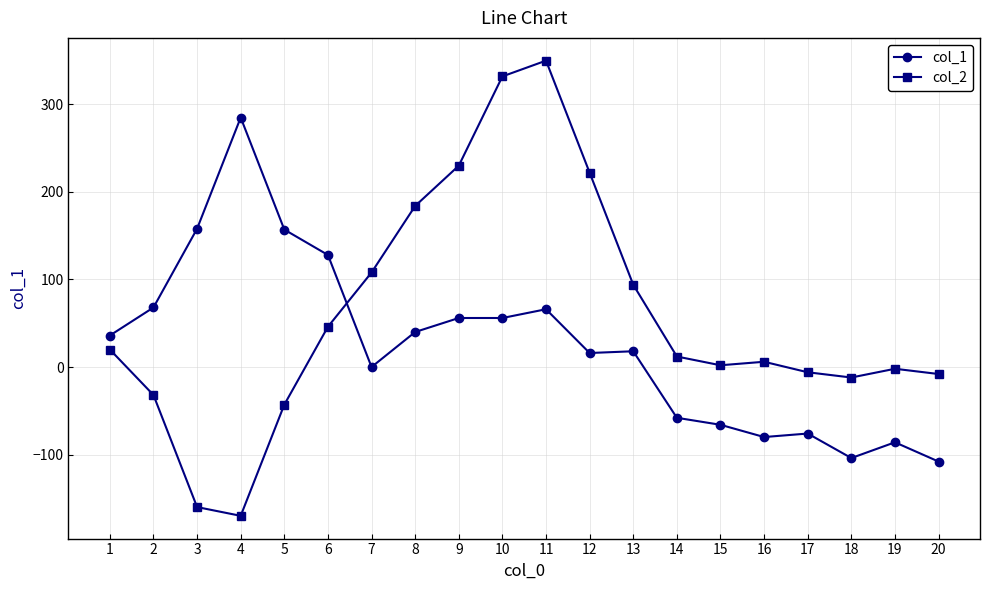

What is the average value of the col_2 series?

59